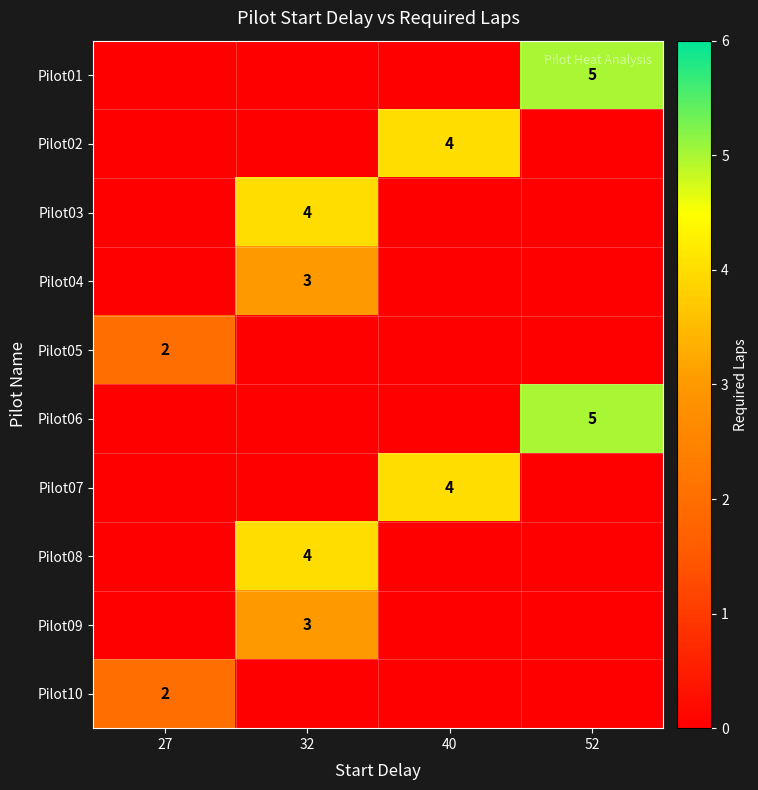

Which label corresponds to the largest value in the chart?

52